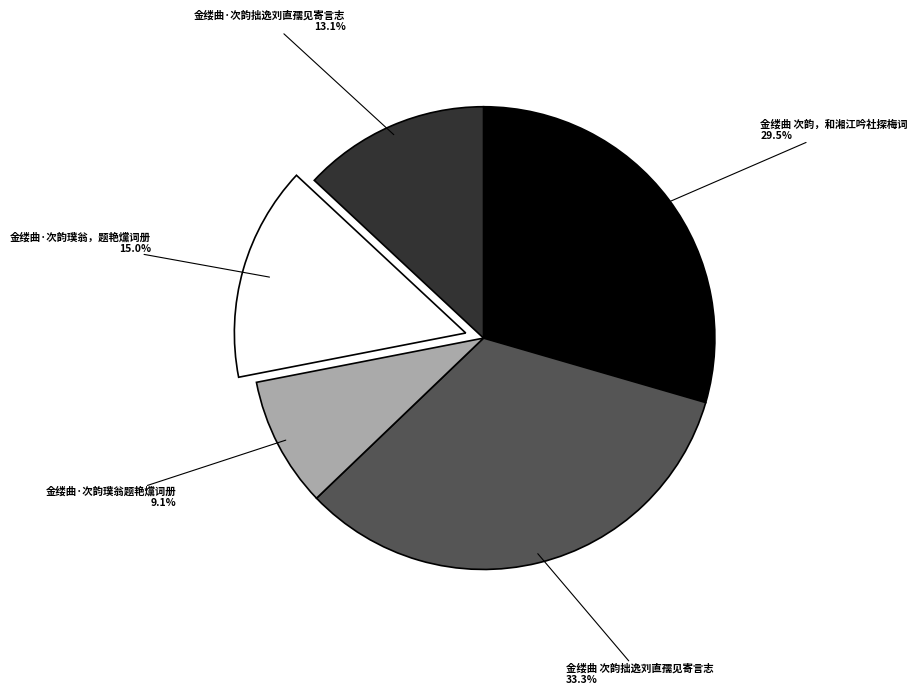

Which category has the biggest portion of the pie?

金缕曲 次韵拙逸刘直孺见寄言志